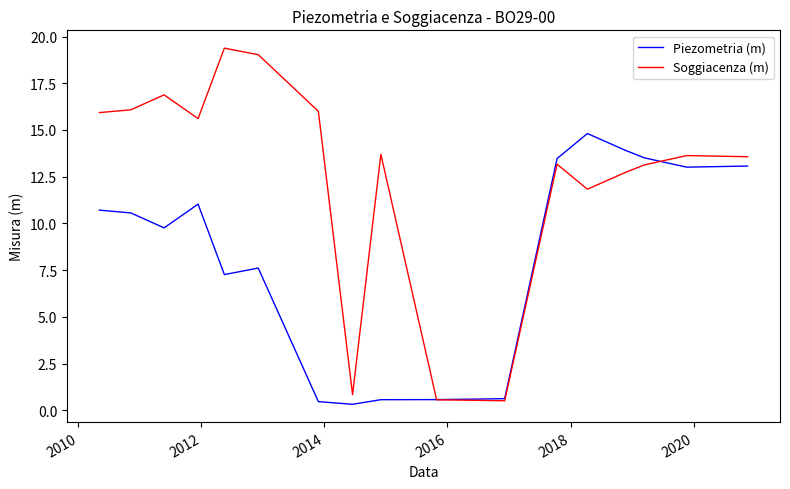

Which series has the largest total across all categories?

Soggiacenza (m)